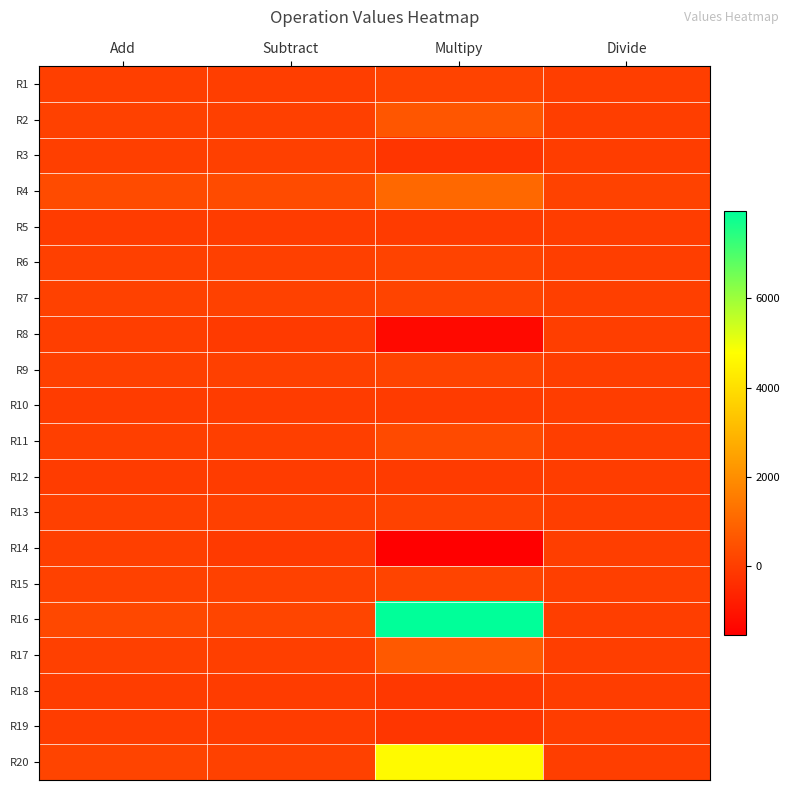

Which series has the largest range (max minus min)?

R16